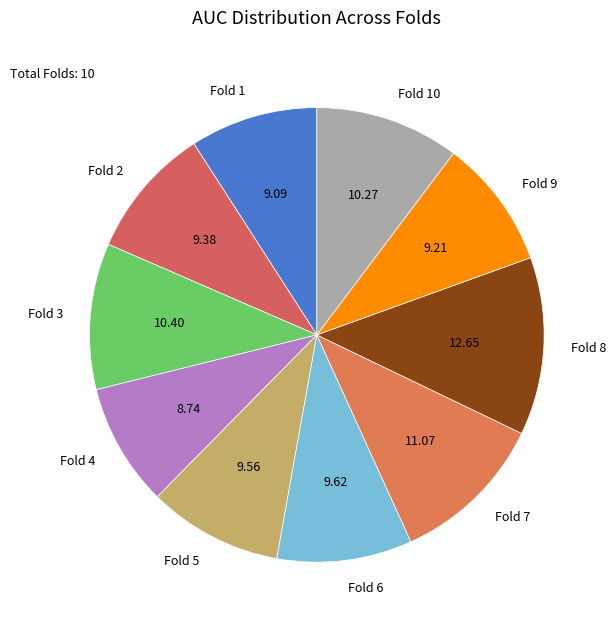

Approximately how many times larger is the value at Fold 3 compared to Fold 8?

0.8